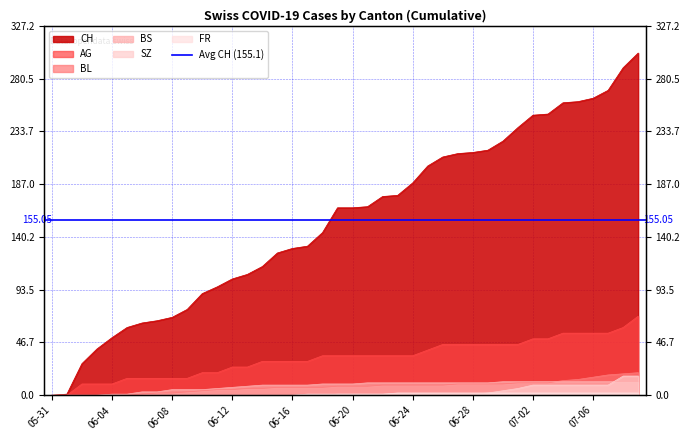

True or false: BL has more than 1 points higher than both neighbors.

False